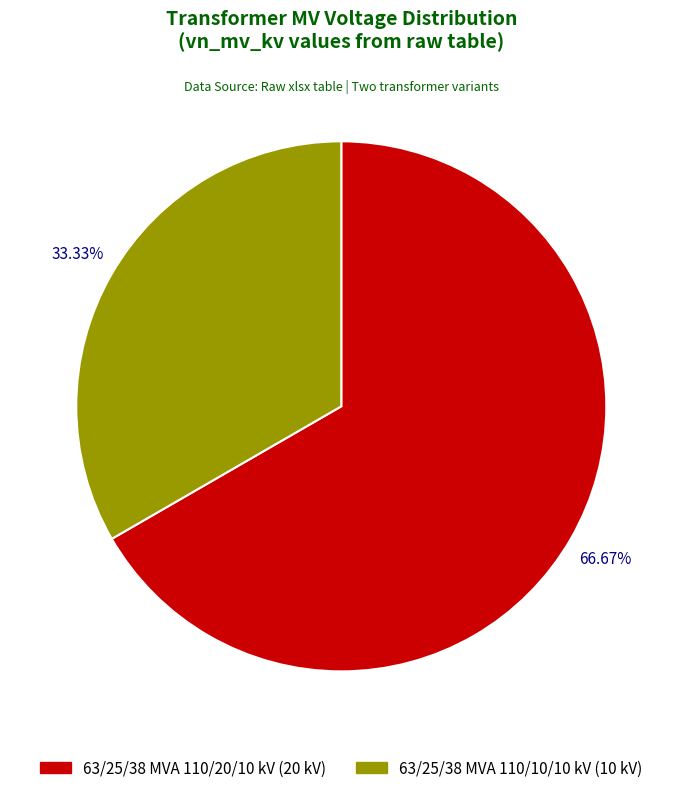

Count the number of slices in the pie.

2